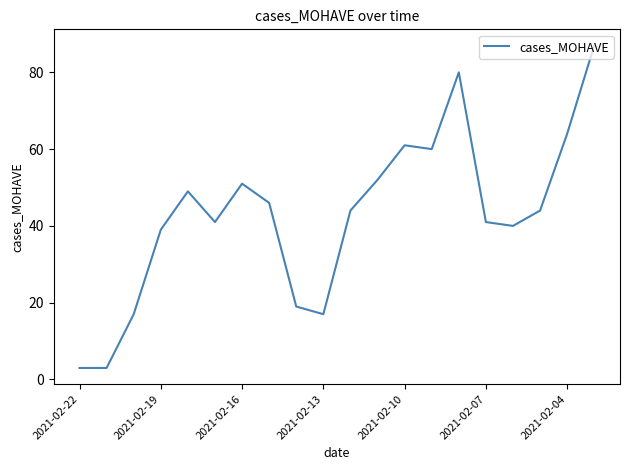

What is the maximum value shown in the chart?

87